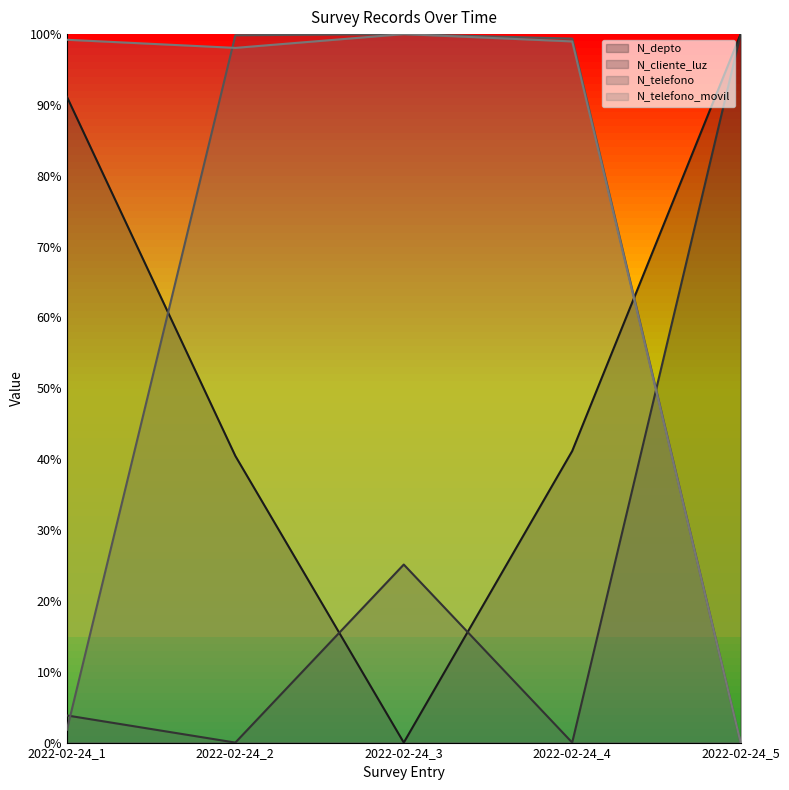

Reading left to right, what are all the values shown in this chart?

N_depto: 2022-02-24_1=0.9	2022-02-24_2=0.4	2022-02-24_3=0.0	2022-02-24_4=0.4	2022-02-24_5=1.0
N_cliente_luz: 2022-02-24_1=0.0	2022-02-24_2=0.0	2022-02-24_3=0.3	2022-02-24_4=0.0	2022-02-24_5=1.0
N_telefono: 2022-02-24_1=0.0	2022-02-24_2=1.0	2022-02-24_3=1.0	2022-02-24_4=1.0	2022-02-24_5=0.0
N_telefono_movil: 2022-02-24_1=1.0	2022-02-24_2=1.0	2022-02-24_3=1.0	2022-02-24_4=1.0	2022-02-24_5=0.0